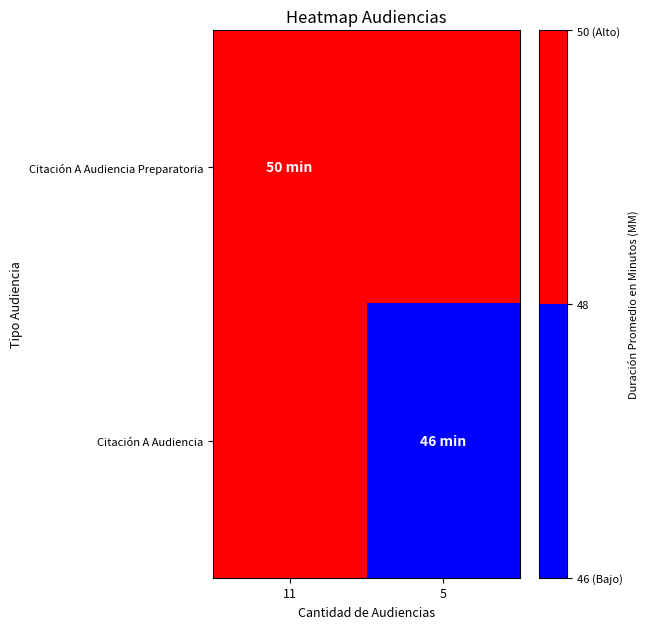

Reading left to right, list all the values displayed in this chart.

Citación A Audiencia Preparatoria: 11=50	5=48
Citación A Audiencia: 11=48	5=46